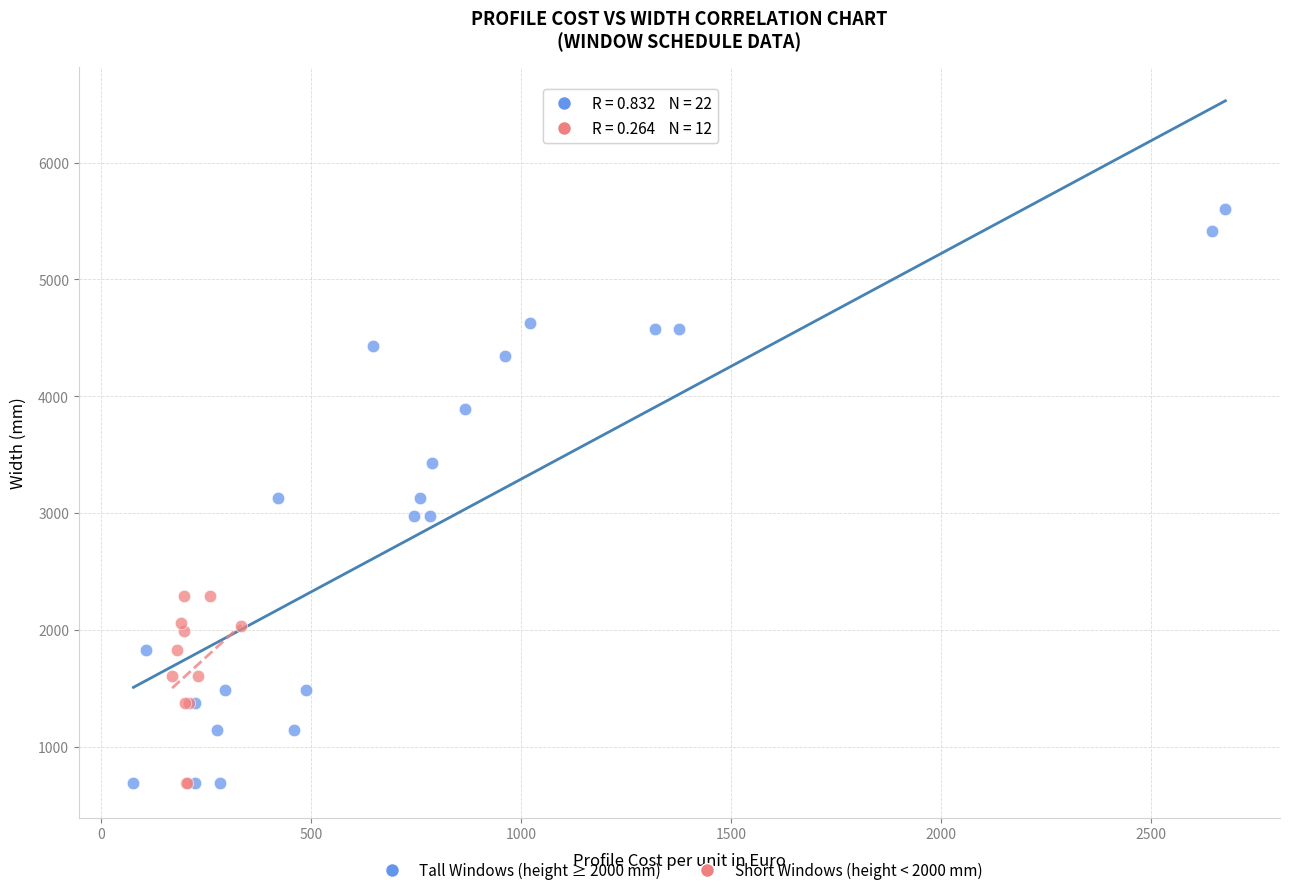

Which series has the widest spread of Y values?

Tall Windows (height ≥ 2000 mm)